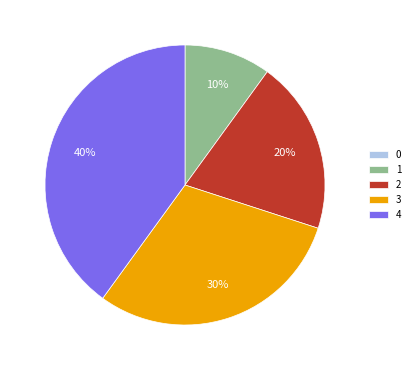

Which has a higher value, 4 or 1?

4